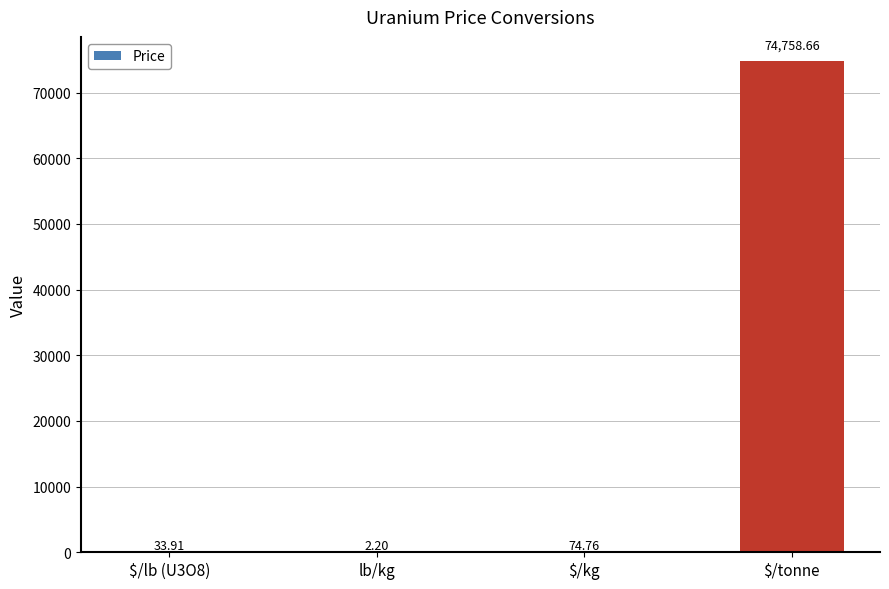

What is the difference between the values at lb/kg and $/tonne?

74756.5